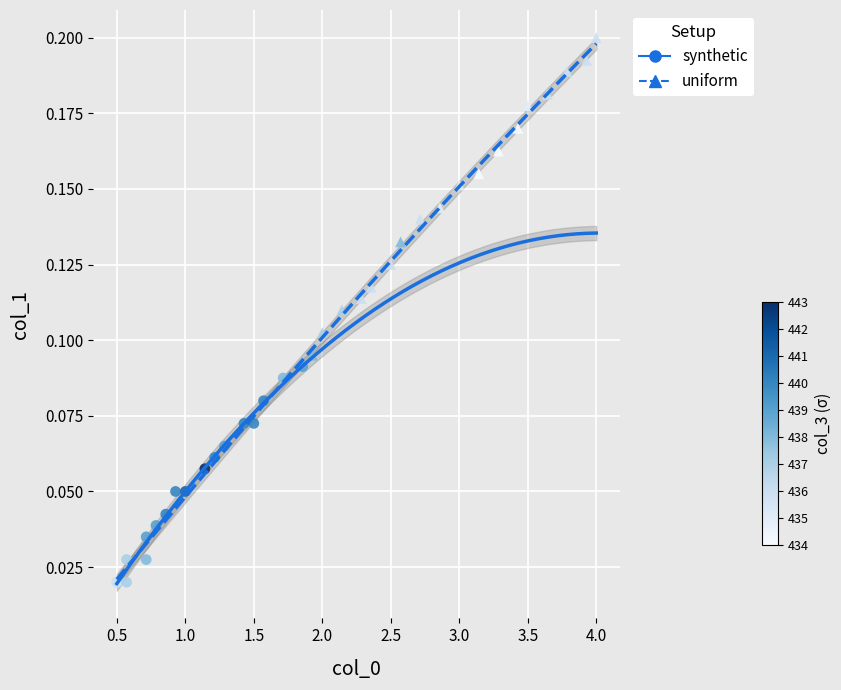

Which series reaches the maximum Y coordinate?

uniform